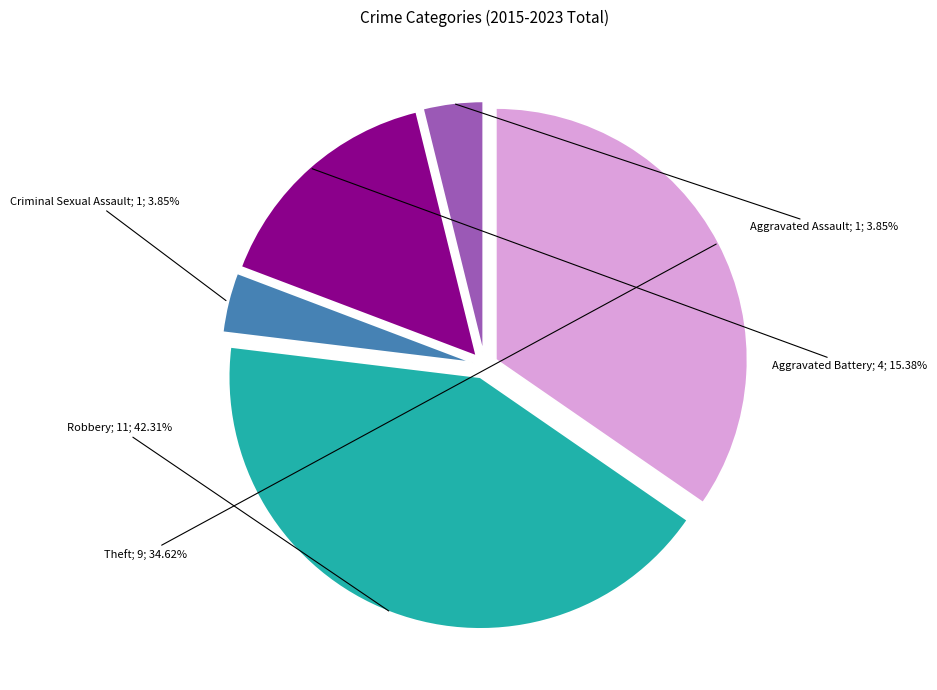

Is there any slice that represents more than half of the pie?

No